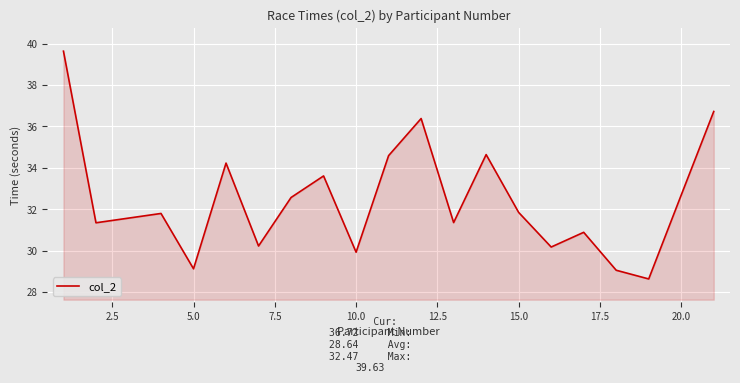

What is the greatest value displayed?

39.6